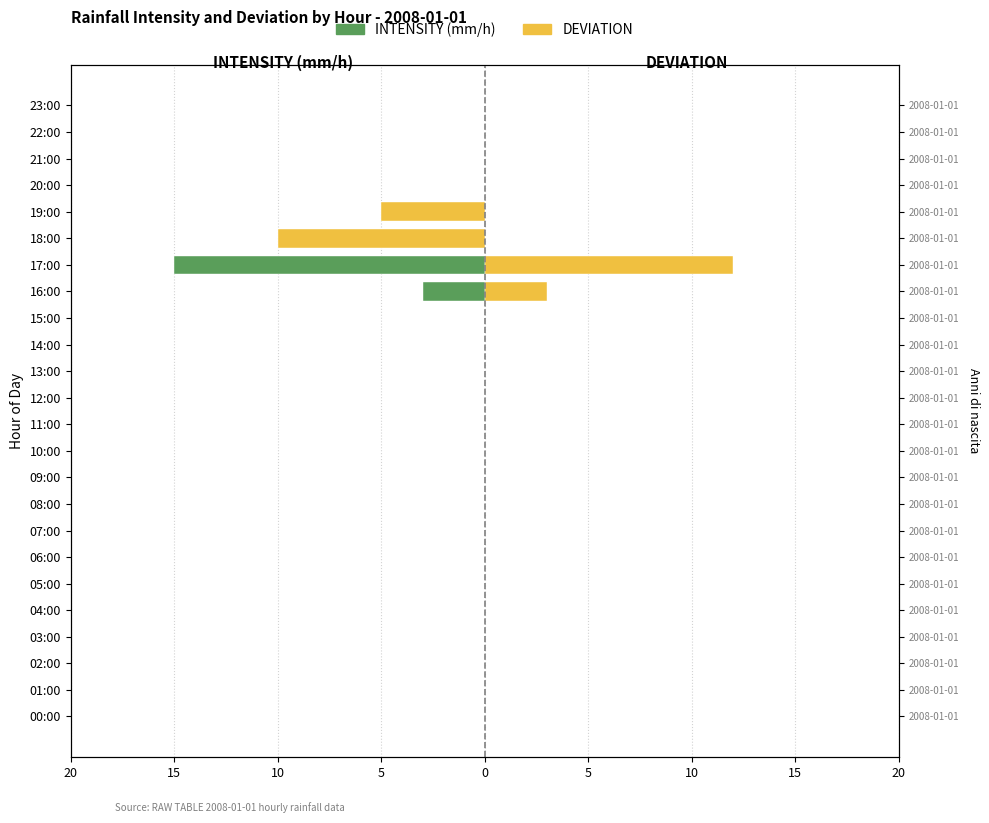

What is the highest value of the DEVIATION series?

12